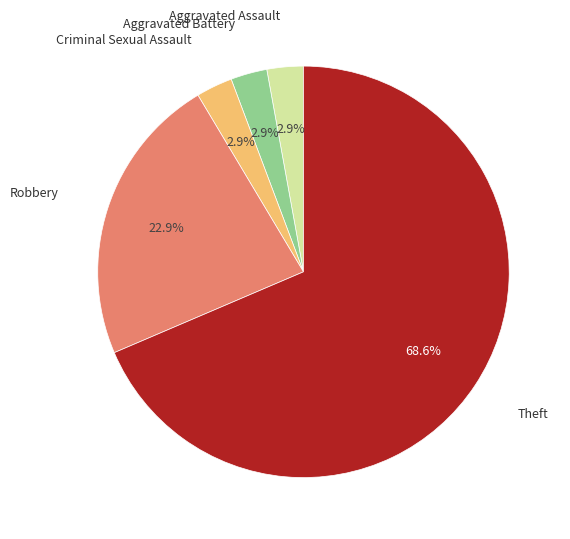

Does any single category account for the majority?

Yes